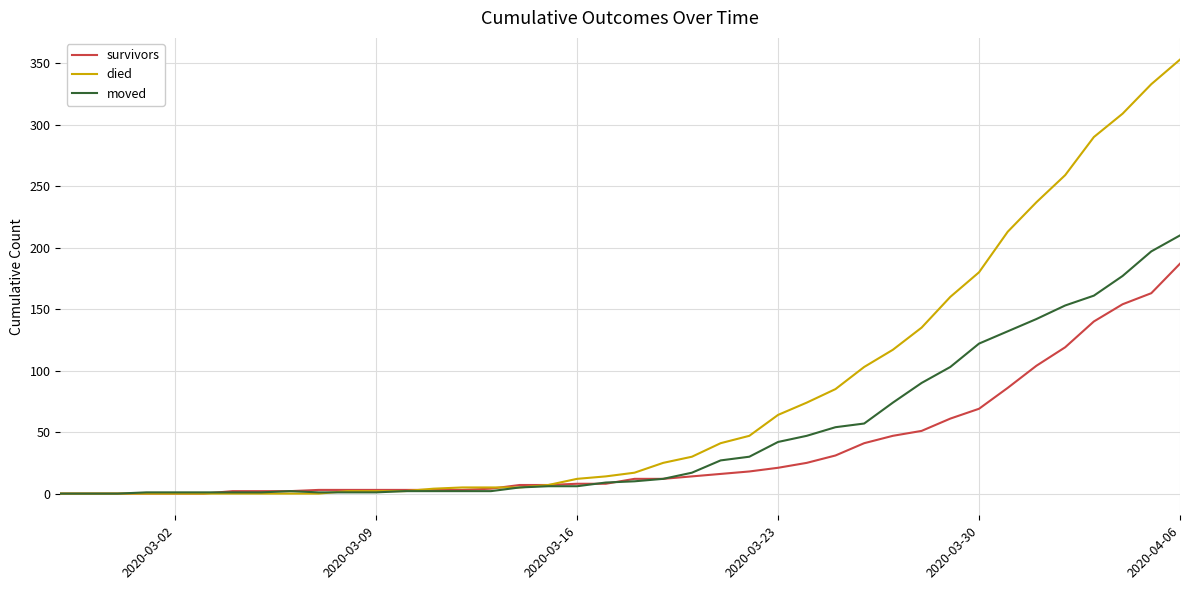

Which series has the largest range (max minus min)?

died